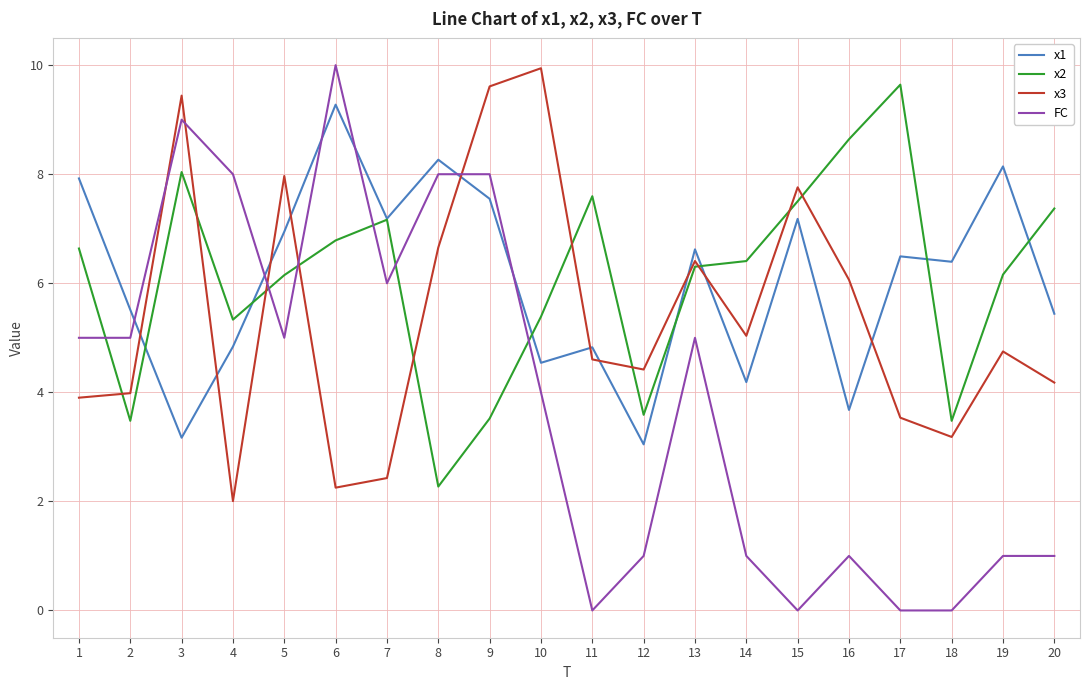

How many times do x3 and x1 cross each other?

10